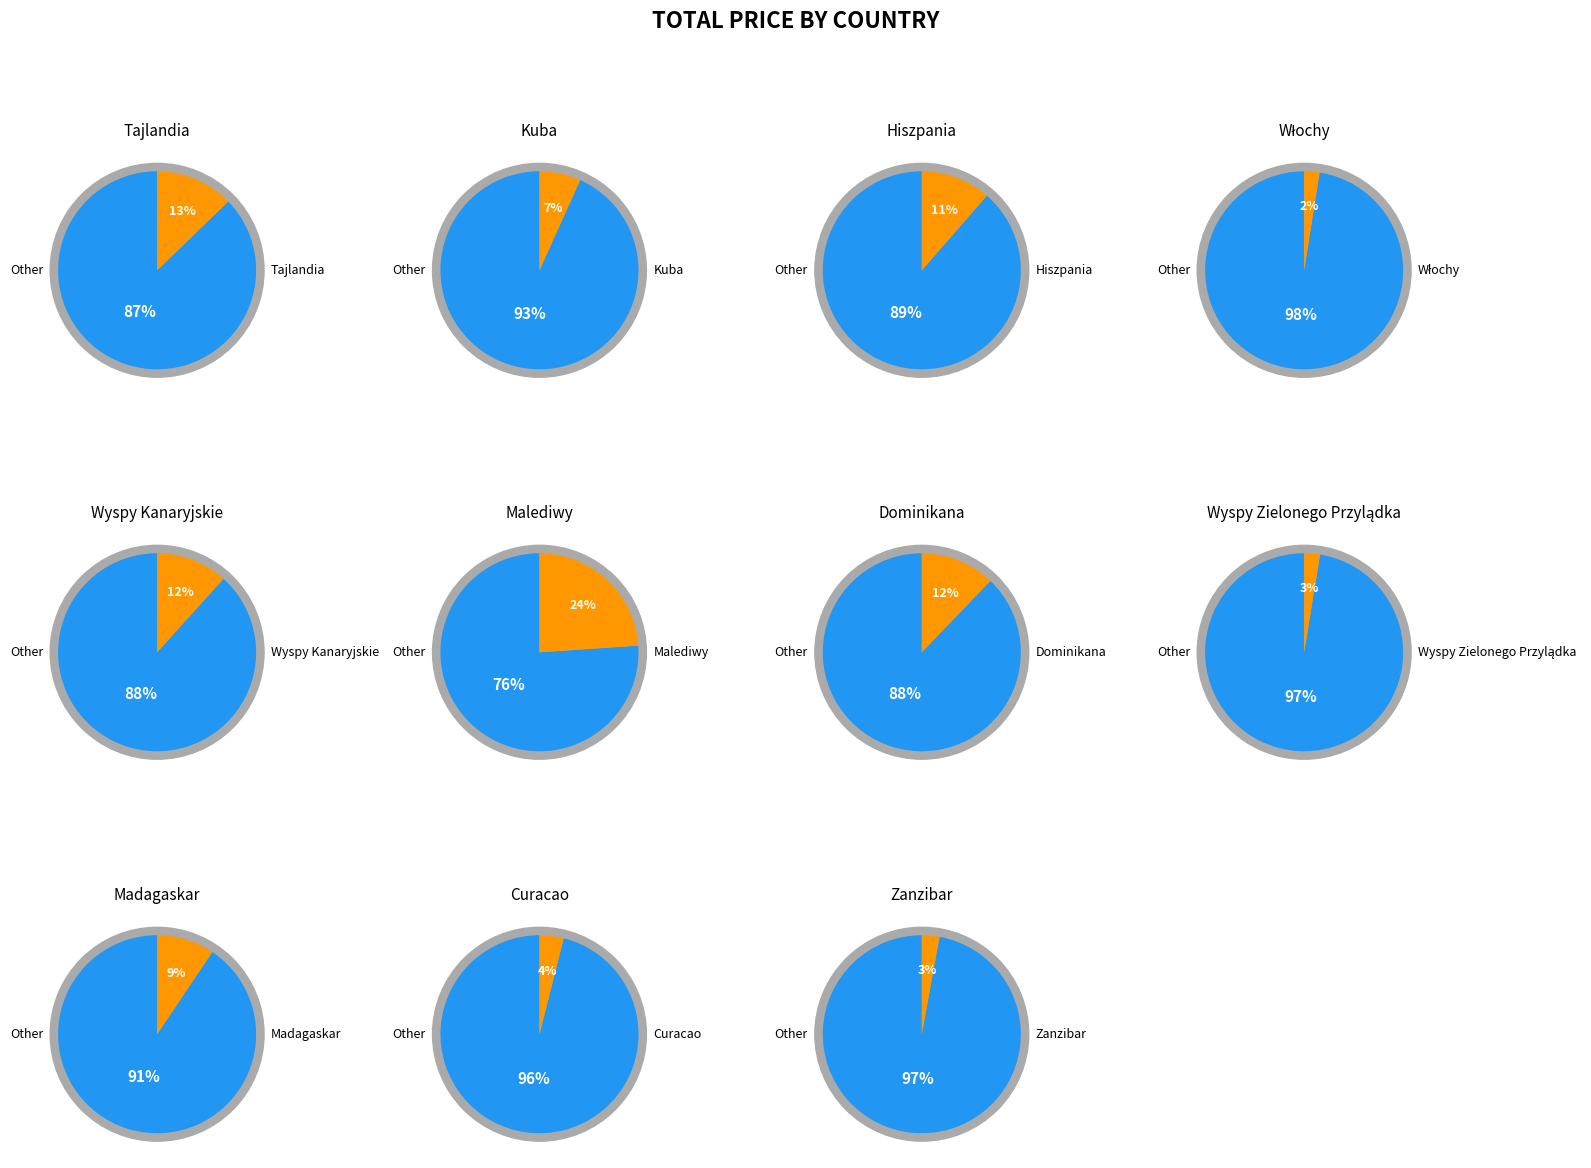

Approximately how many times larger is the value at 10 compared to 2?

0.3